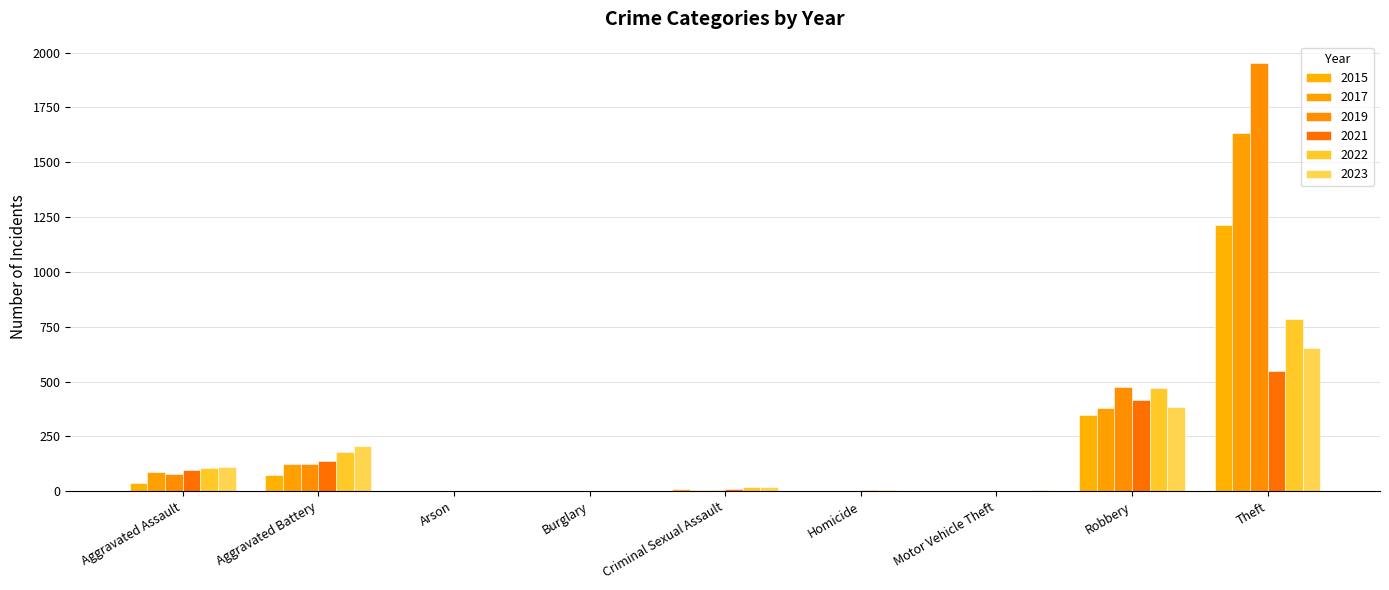

What is the difference between the maximum and minimum values in the 2019 series?

1951